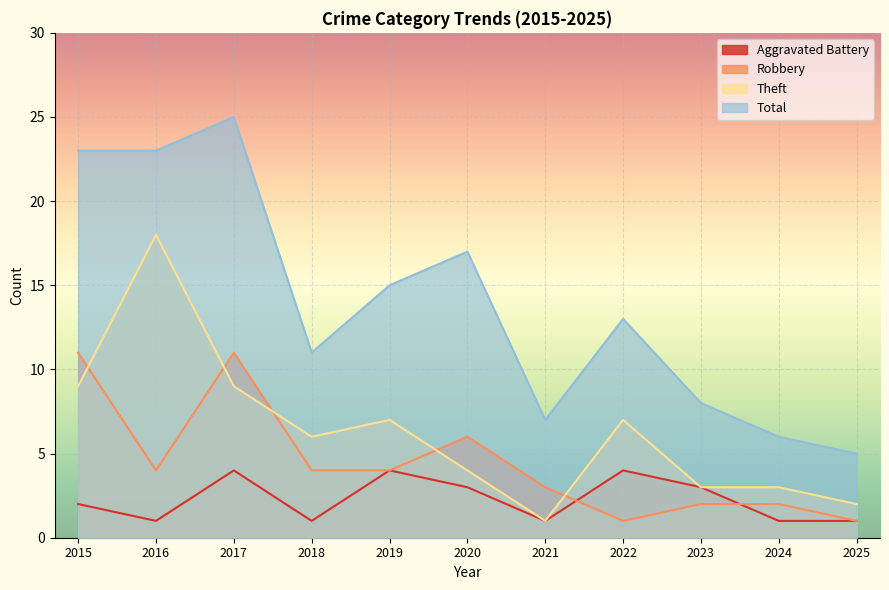

How many data points in Aggravated Battery are less than 2?

5